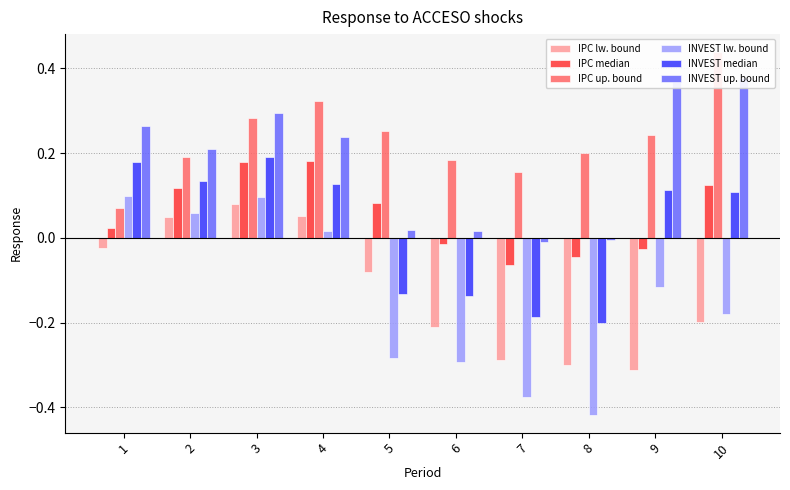

What is the value of the INVEST up. bound bar at the 10th from the left?

0.4